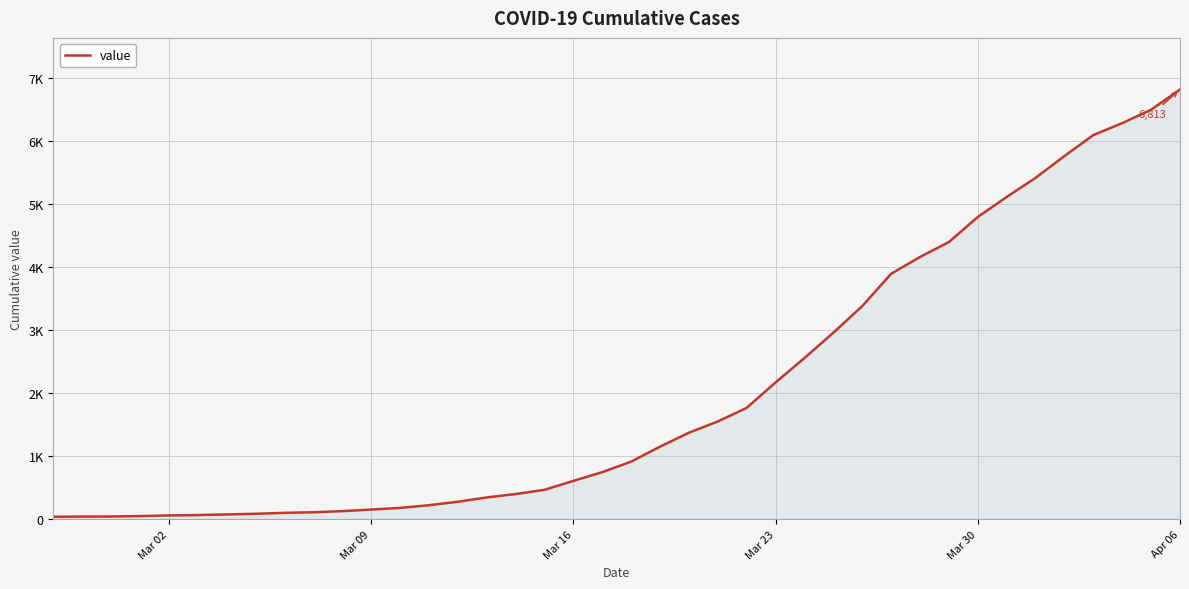

Does the chart have visible grid lines?

Yes